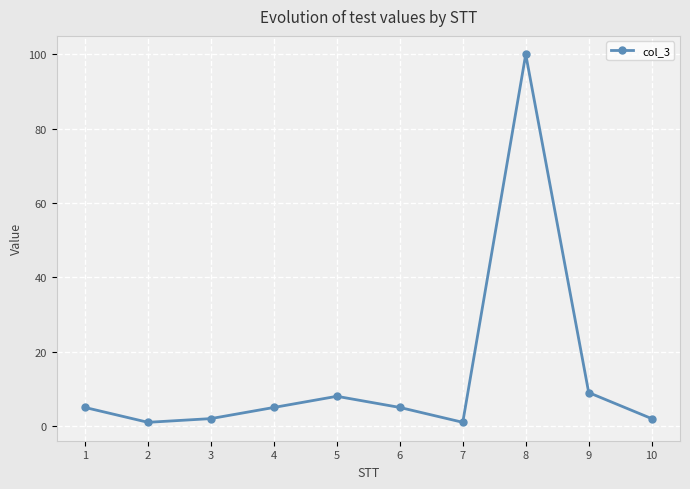

Count the number of categories in the chart.

10